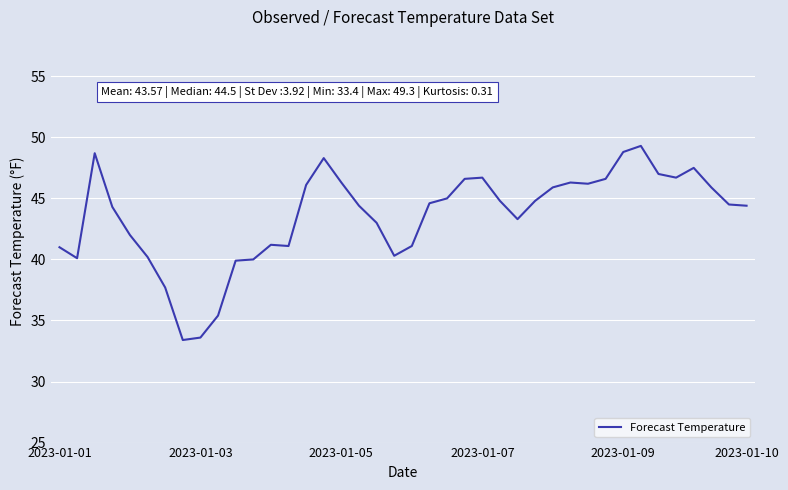

What is the greatest value displayed?

49.3